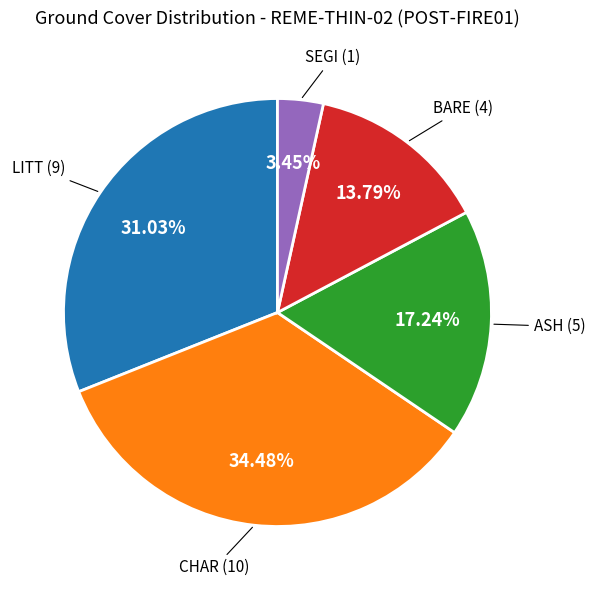

Is there any slice that represents more than half of the pie?

No